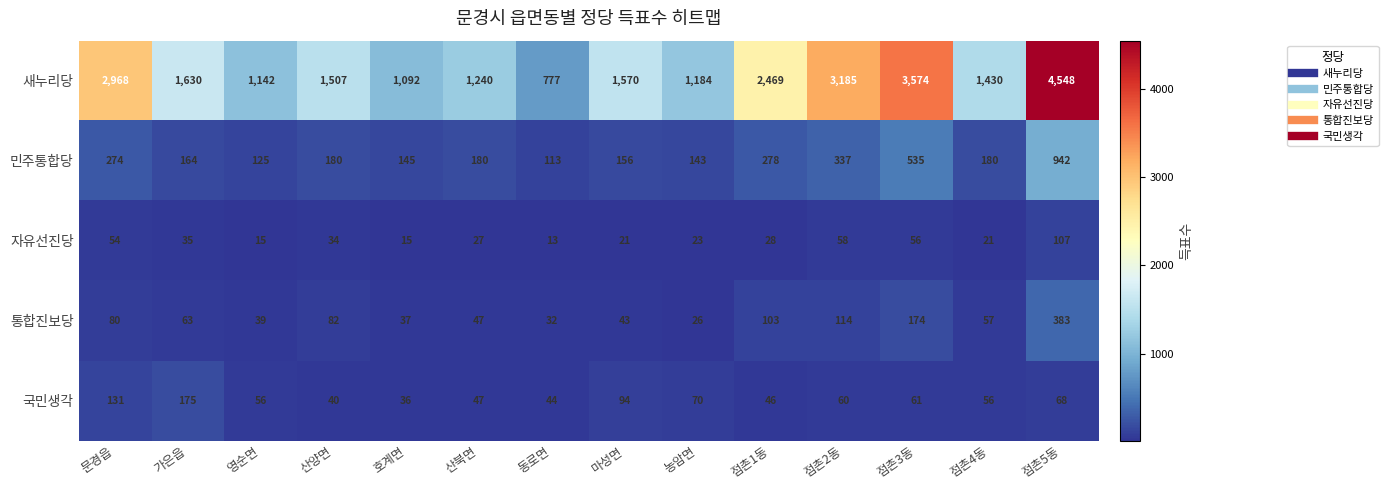

What is the greatest value displayed?

4548